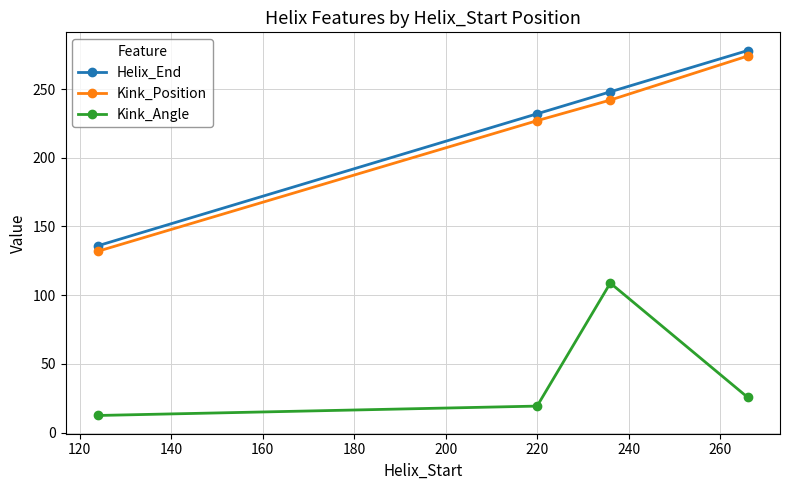

How many interior local peaks does the Kink_Angle series have?

1